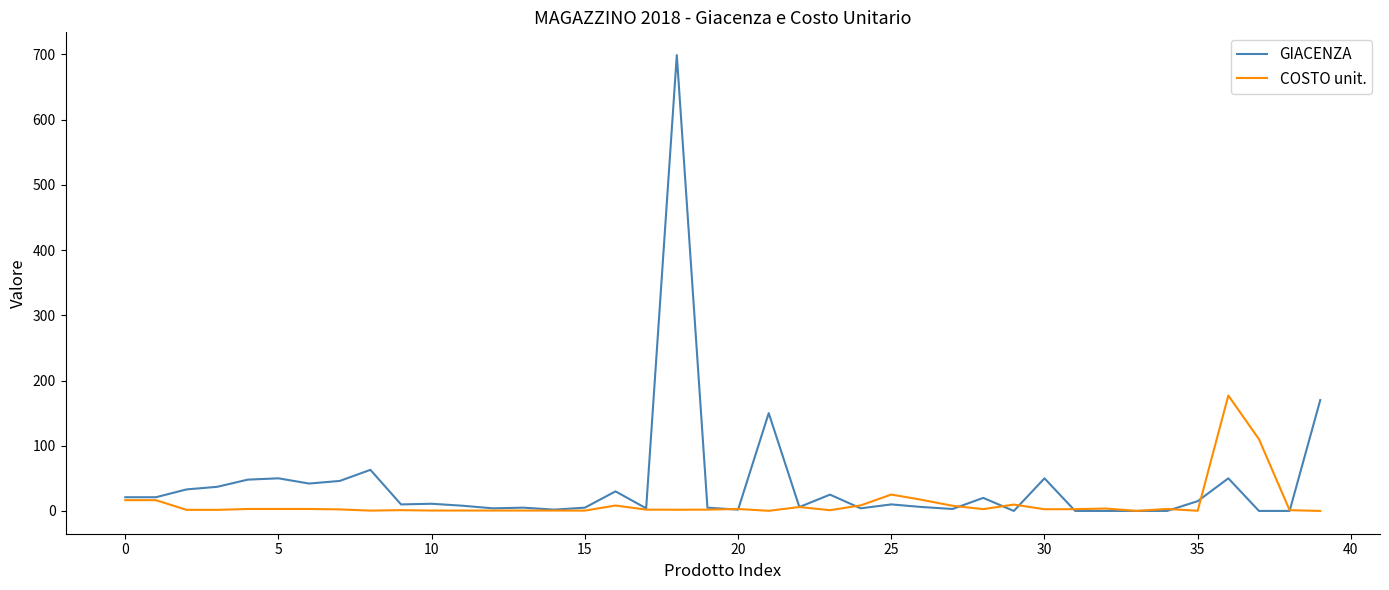

Which series has the widest spread of values?

GIACENZA